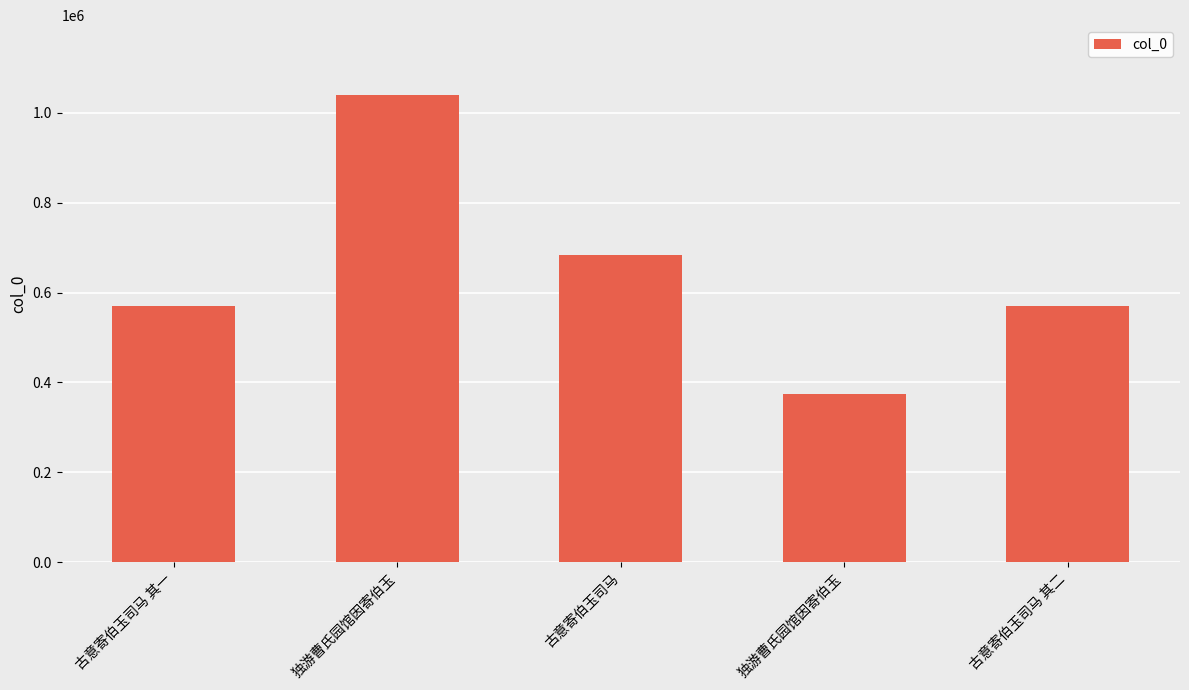

What is the maximum value shown in the chart?

1039004